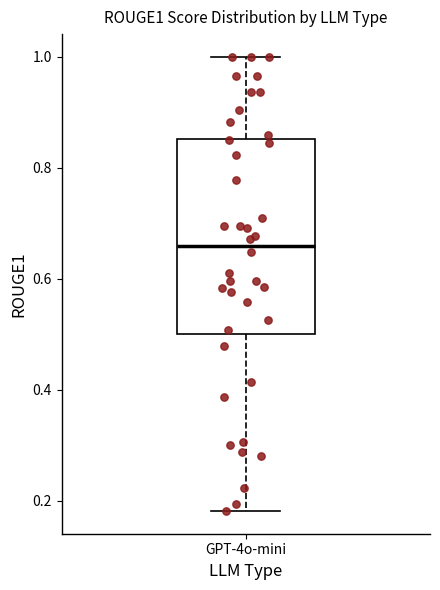

Read this box plot against the y-axis: the position of the median line, the range covered by the box, and the ends of both whiskers. The values are not printed on the chart, so give them approximately, as read against the axis.

median 0.66, box 0.50 to 0.86, whiskers 0.18 to 1.00